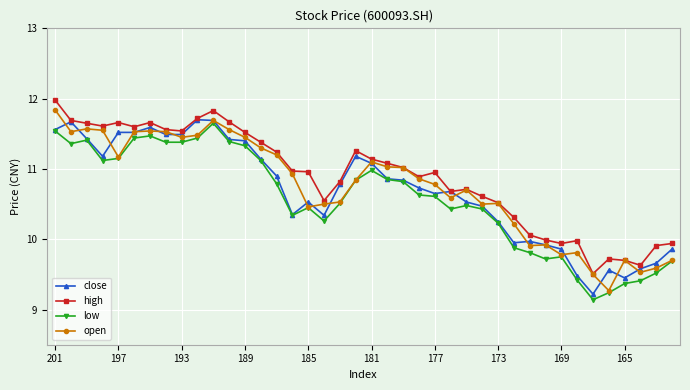

True or false: close has more than 0 interior local peaks.

True